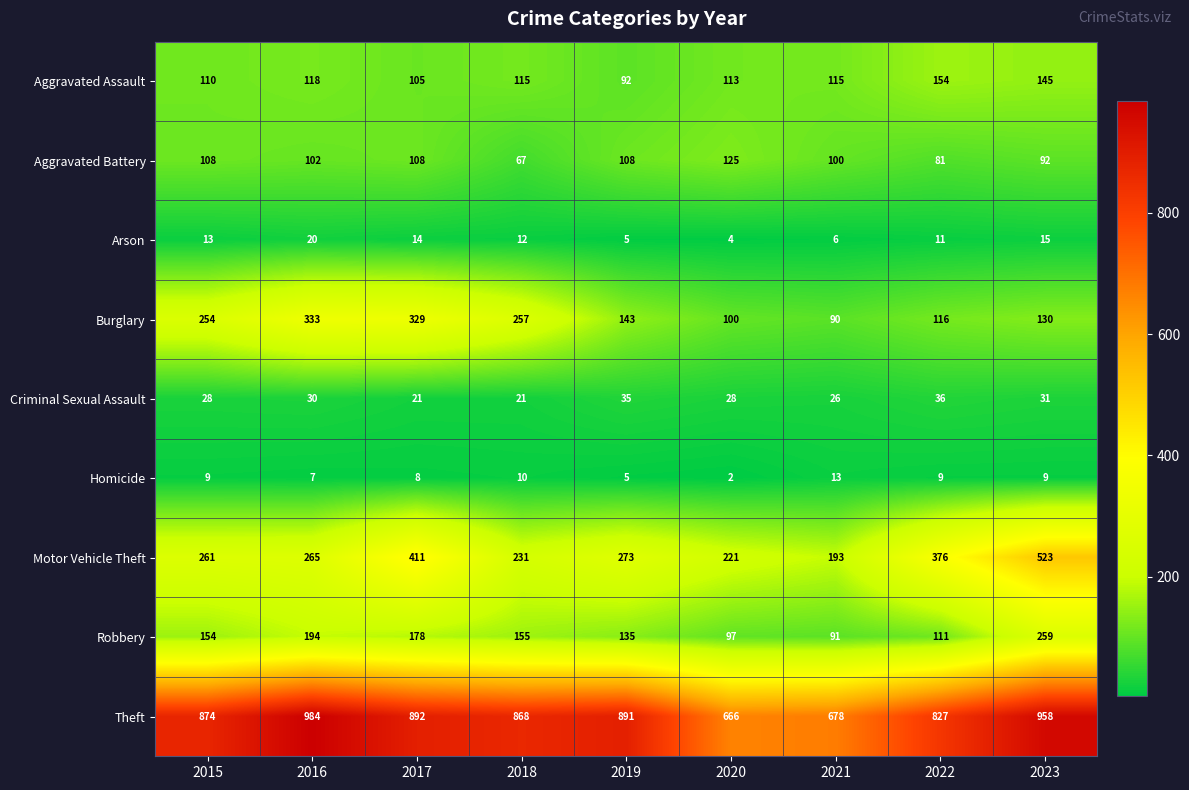

What is the spread (max minus min) of values at 2022?

818